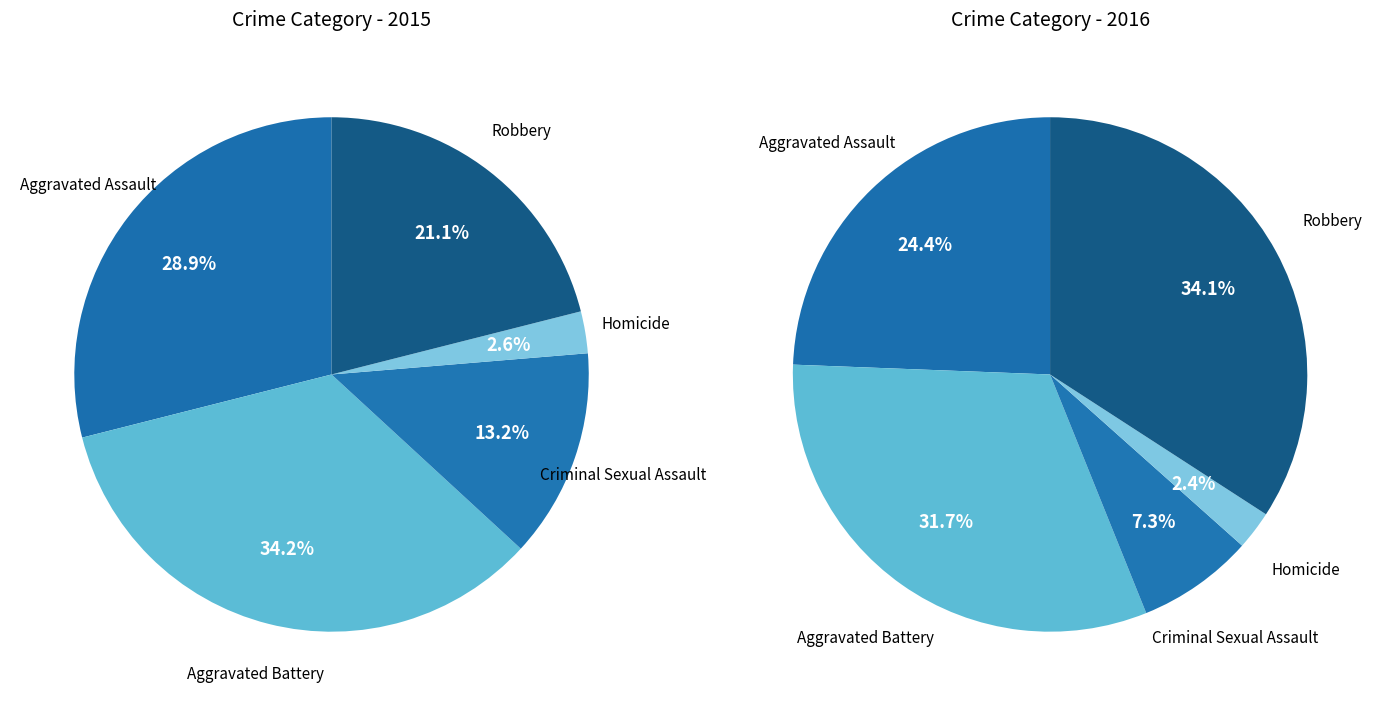

Is Aggravated Battery the majority of the pie?

No